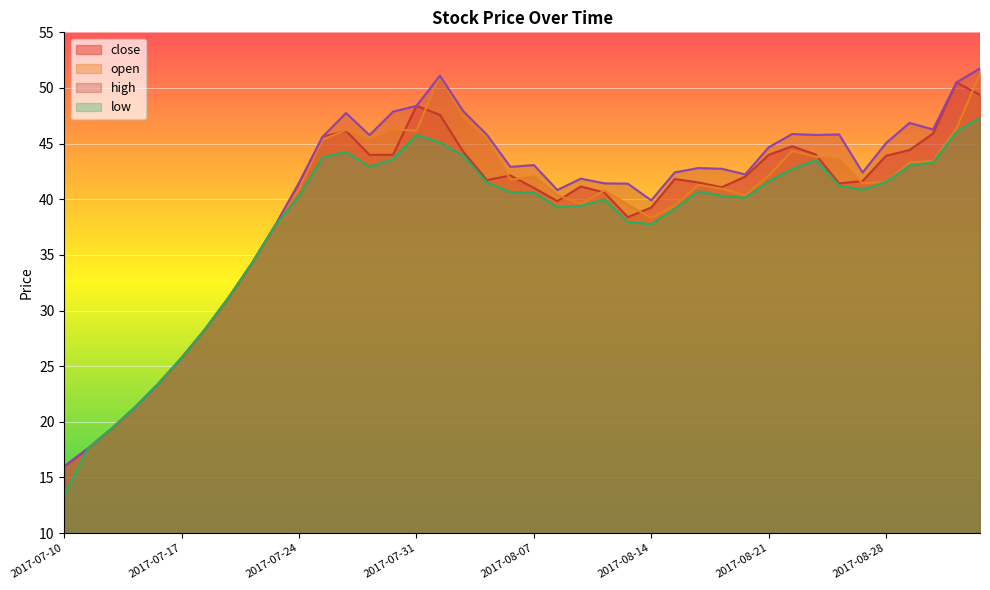

What is the average value of the low series?

37.8